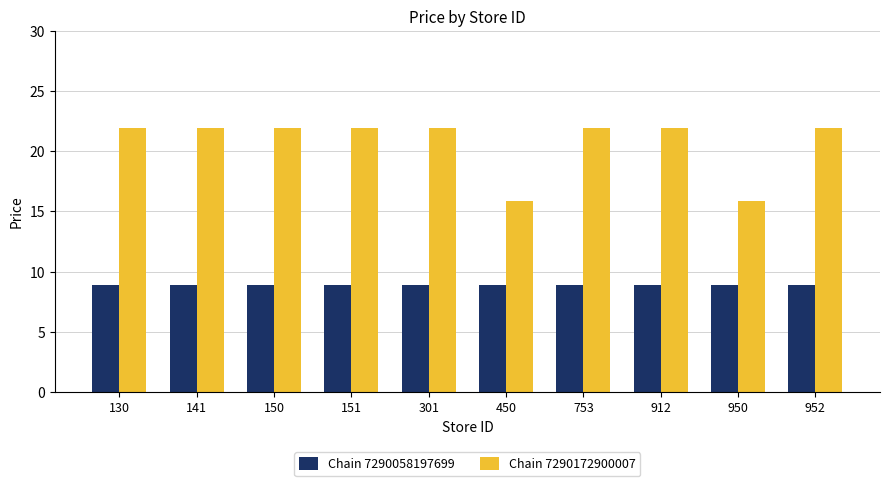

What is the difference between the highest and lowest values at 130?

13.0